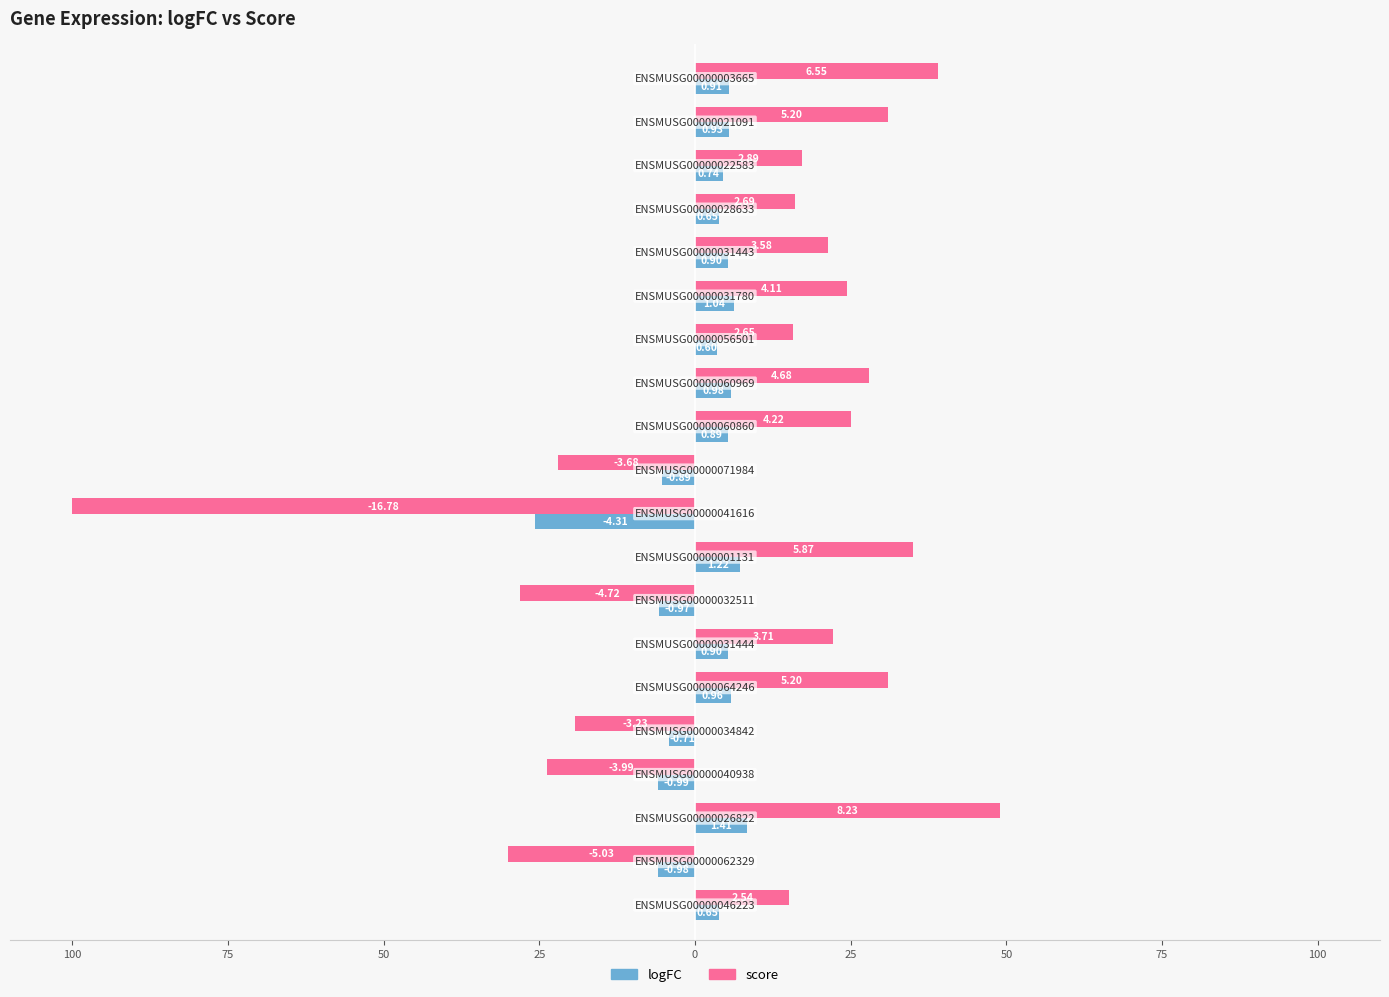

How many values in score are above zero?

14